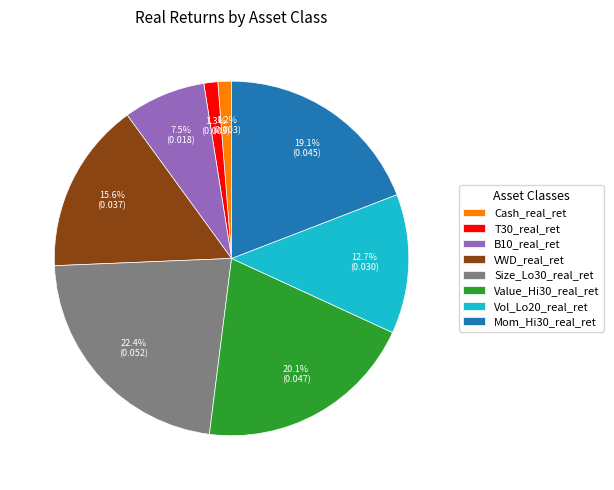

Is there a majority slice in this chart?

No